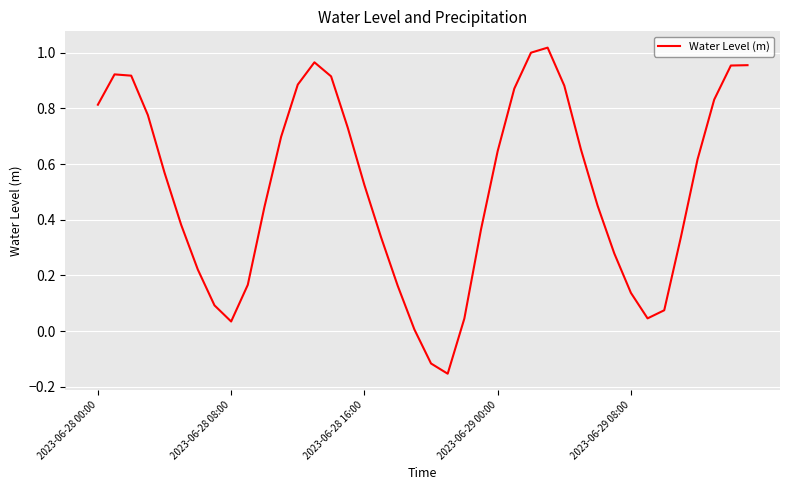

How many series are shown in this chart?

1